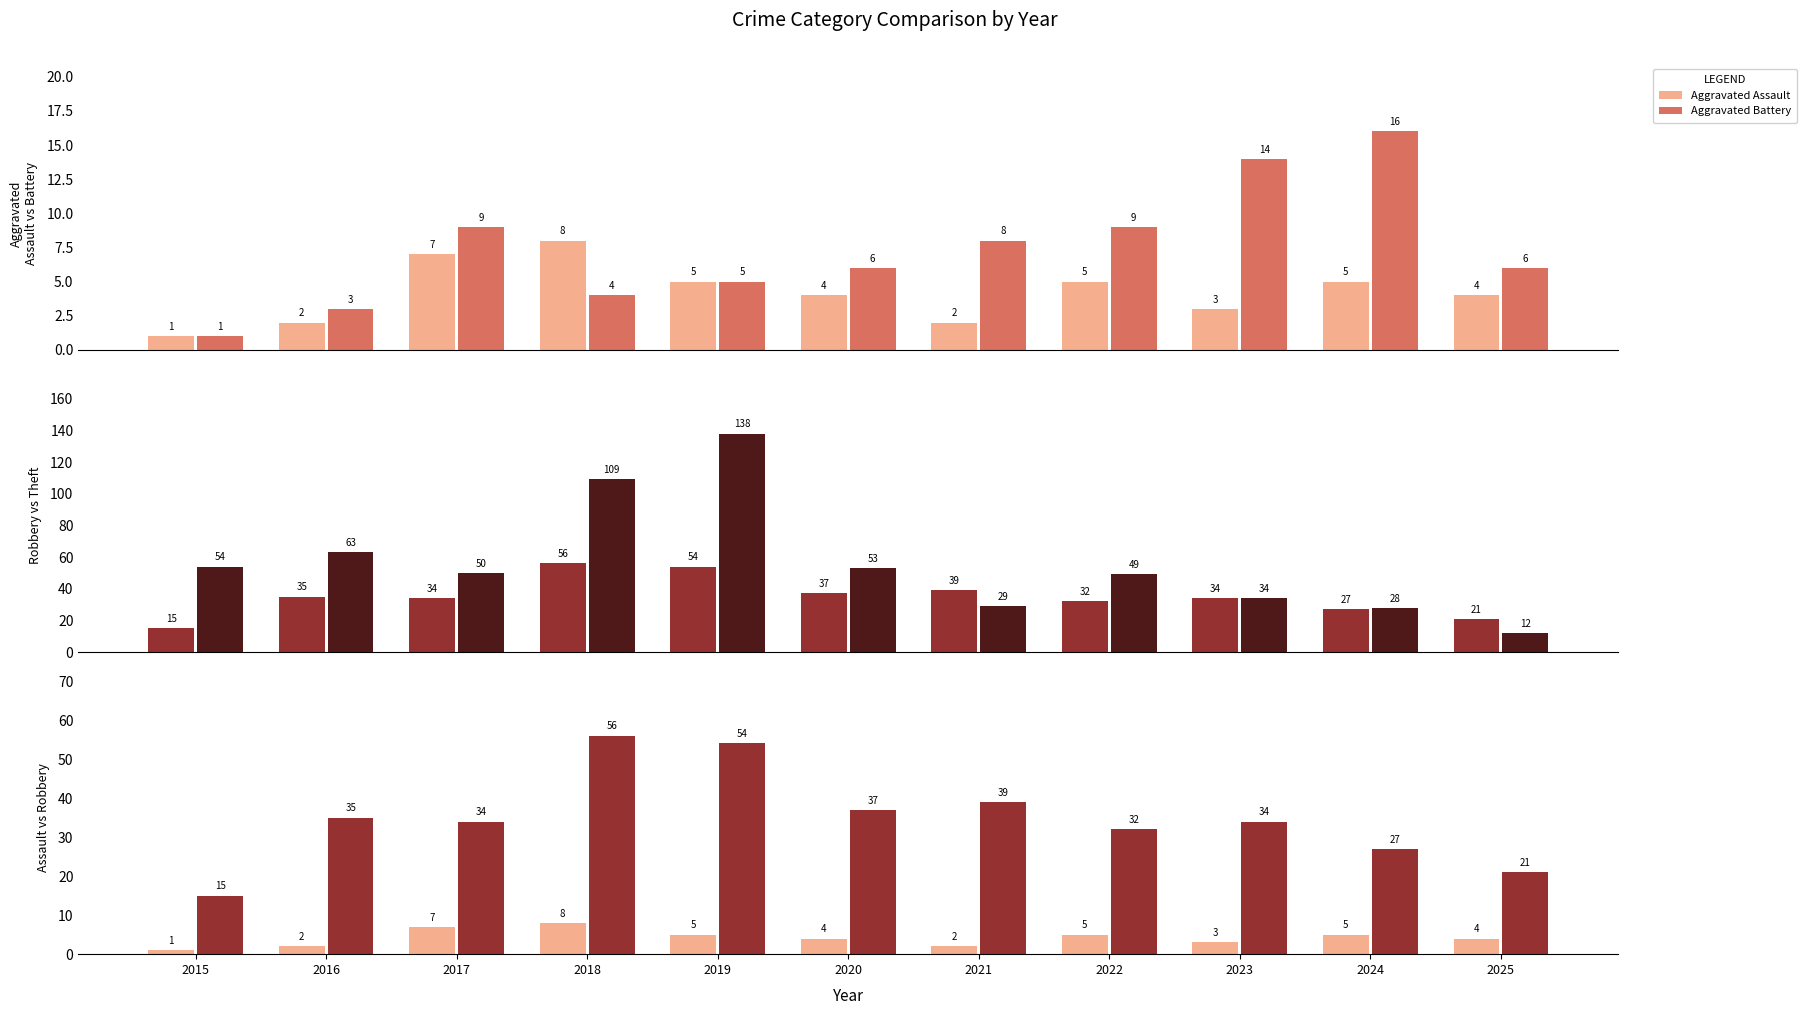

Is the value of Aggravated Assault at 2022 greater than the value of Aggravated Battery at 2025?

No